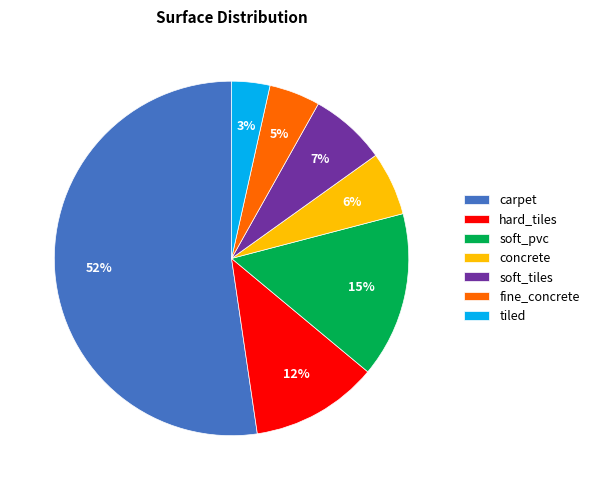

To the nearest percent, what is the average slice percentage?

14%